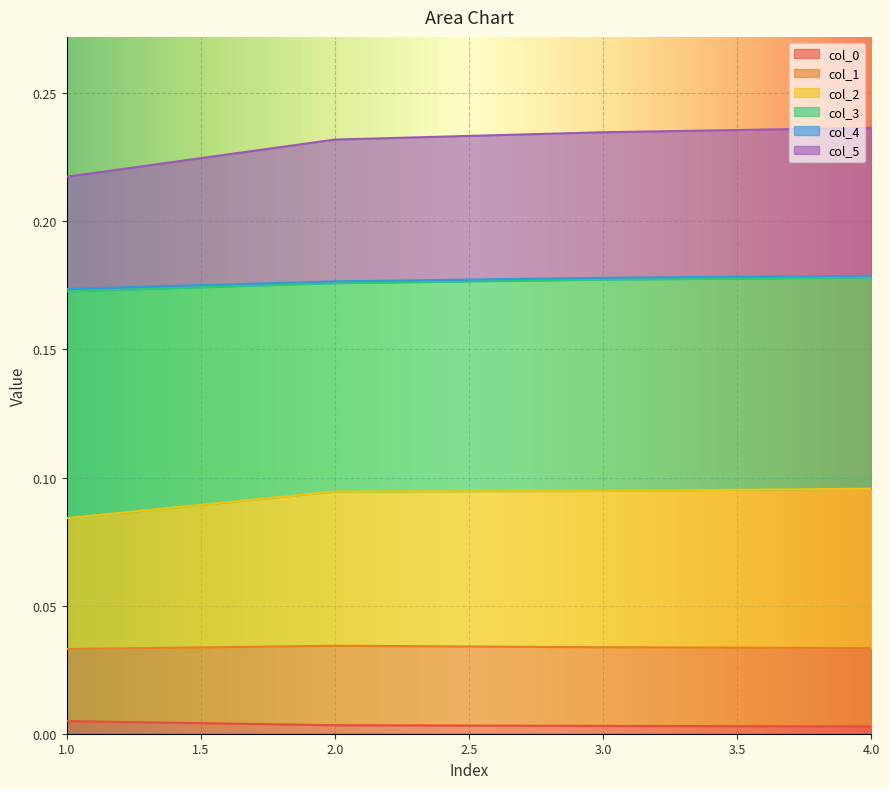

Is it true that col_0 equals 0.0 at 4?

True